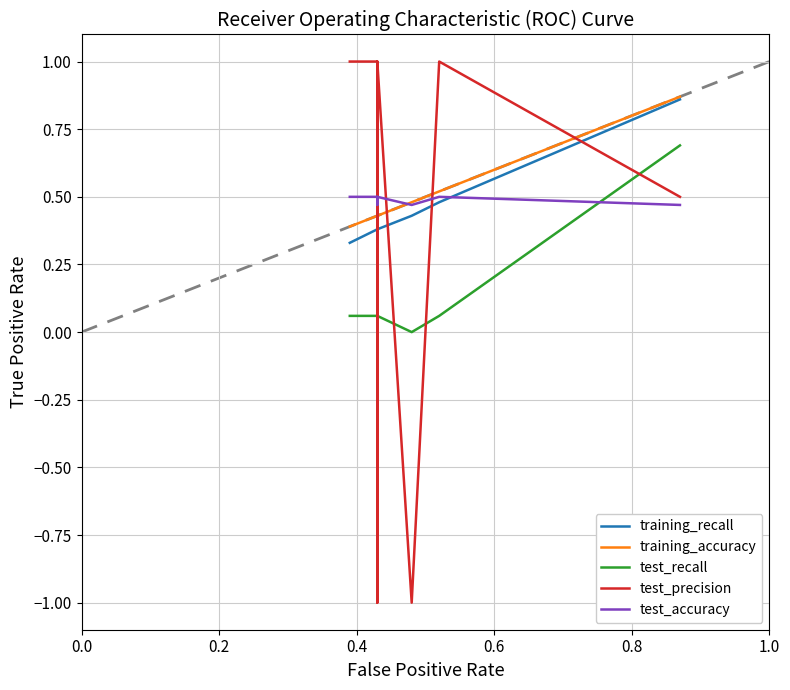

List the series in order of their peak value, highest first.

test_precision, training_accuracy, training_recall, test_recall, test_accuracy